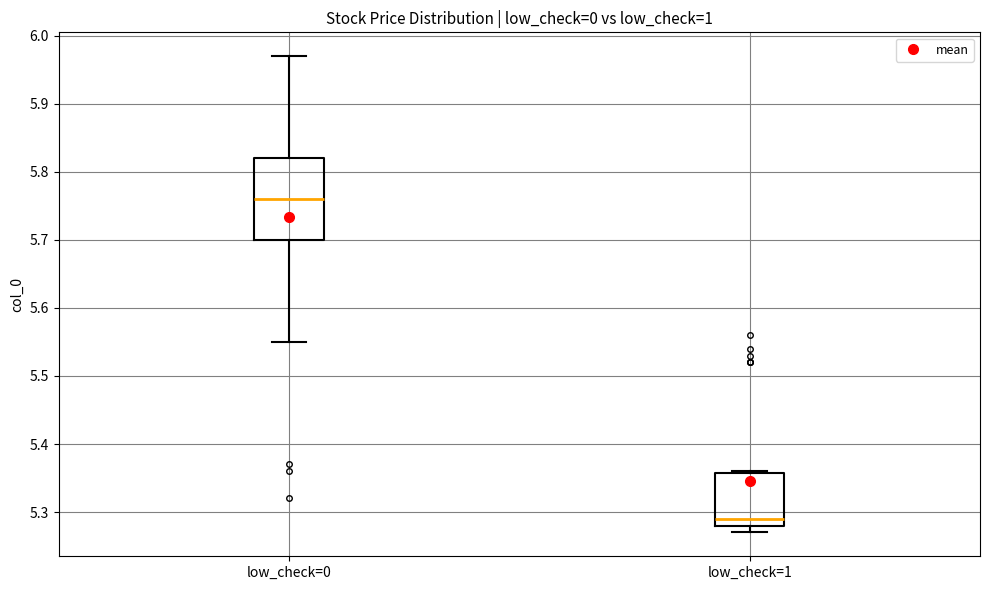

Reading left to right, read every box against the y-axis: the position of its median line, the range the box covers, and the ends of its whiskers. The values are not printed on the chart, so give them approximately, as read against the axis.

low_check=0: median 5.76, box 5.70 to 5.82, whiskers 5.55 to 5.97
low_check=1: median 5.29, box 5.28 to 5.36, whiskers 5.27 to 5.36